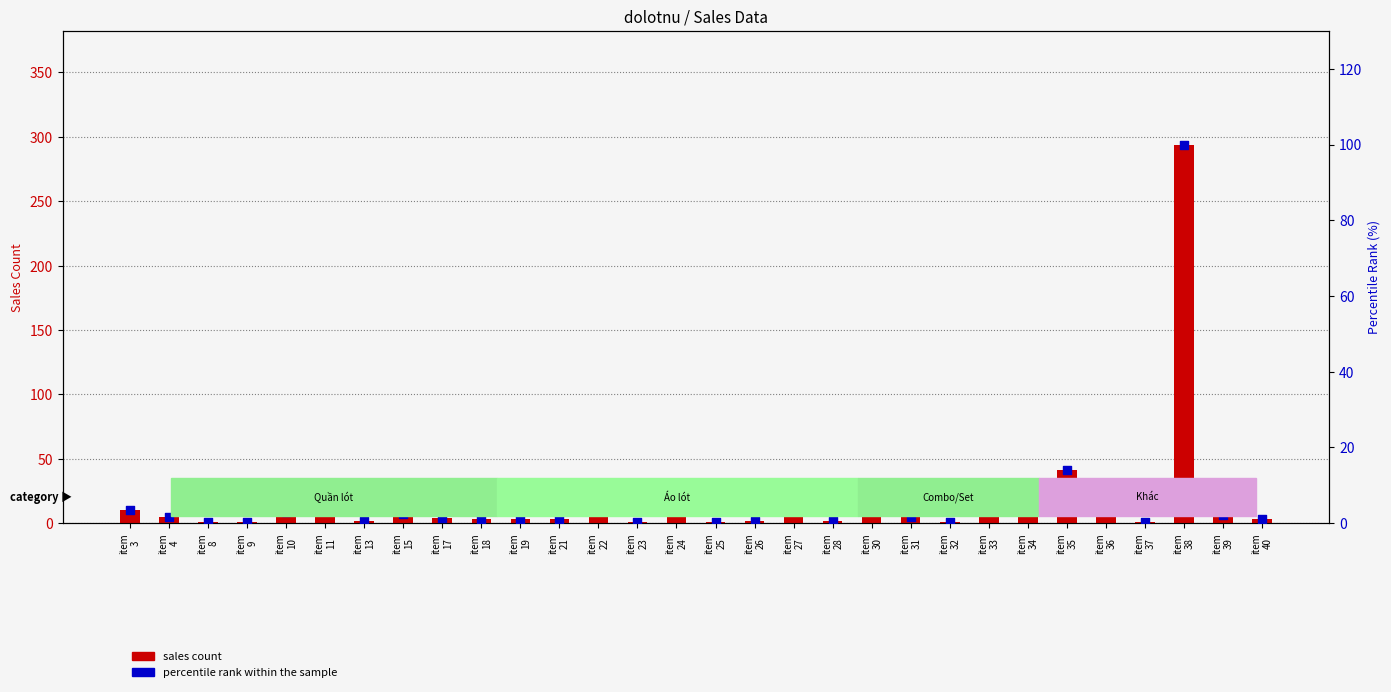

Which series contains the highest Y value?

sales count